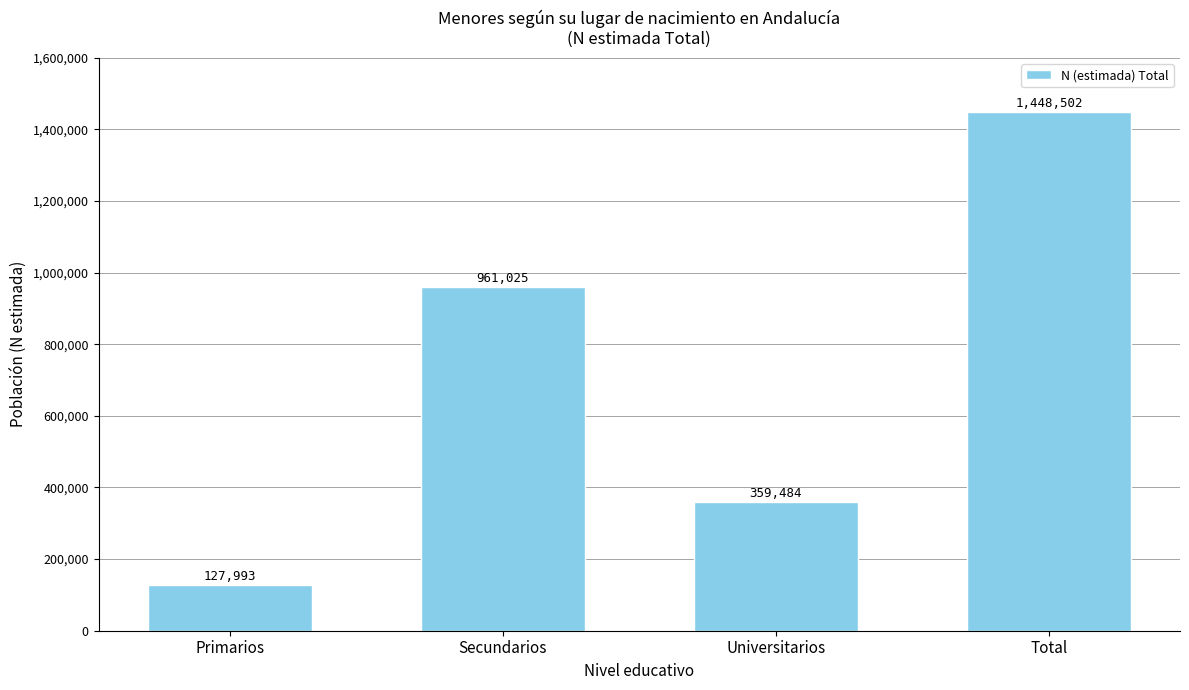

At which label is the value closest to 788247?

Secundarios